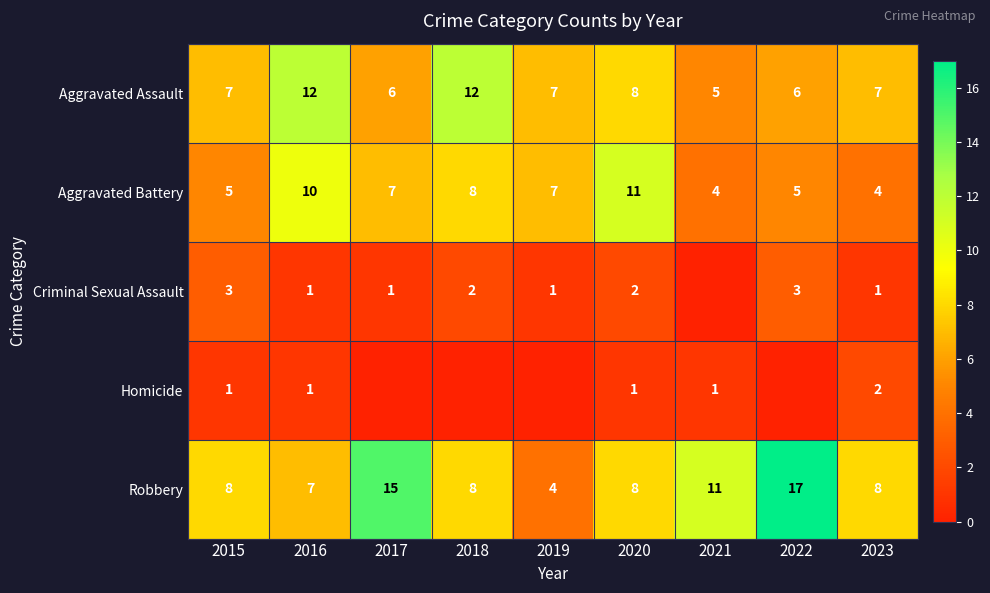

Which category has the highest value across all series?

2022